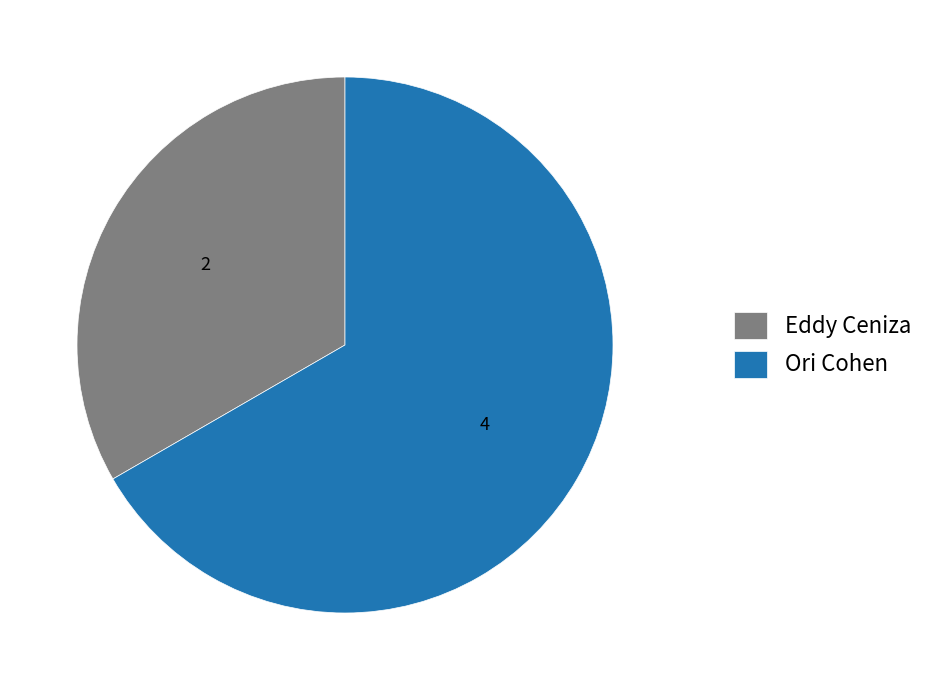

Between Eddy Ceniza and Ori Cohen, which is larger?

Ori Cohen